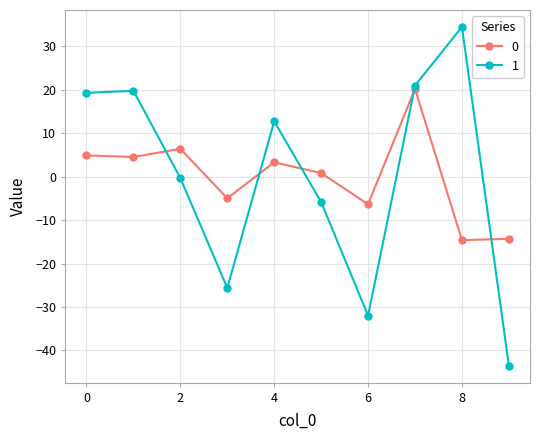

Which series has the largest range (max minus min)?

1